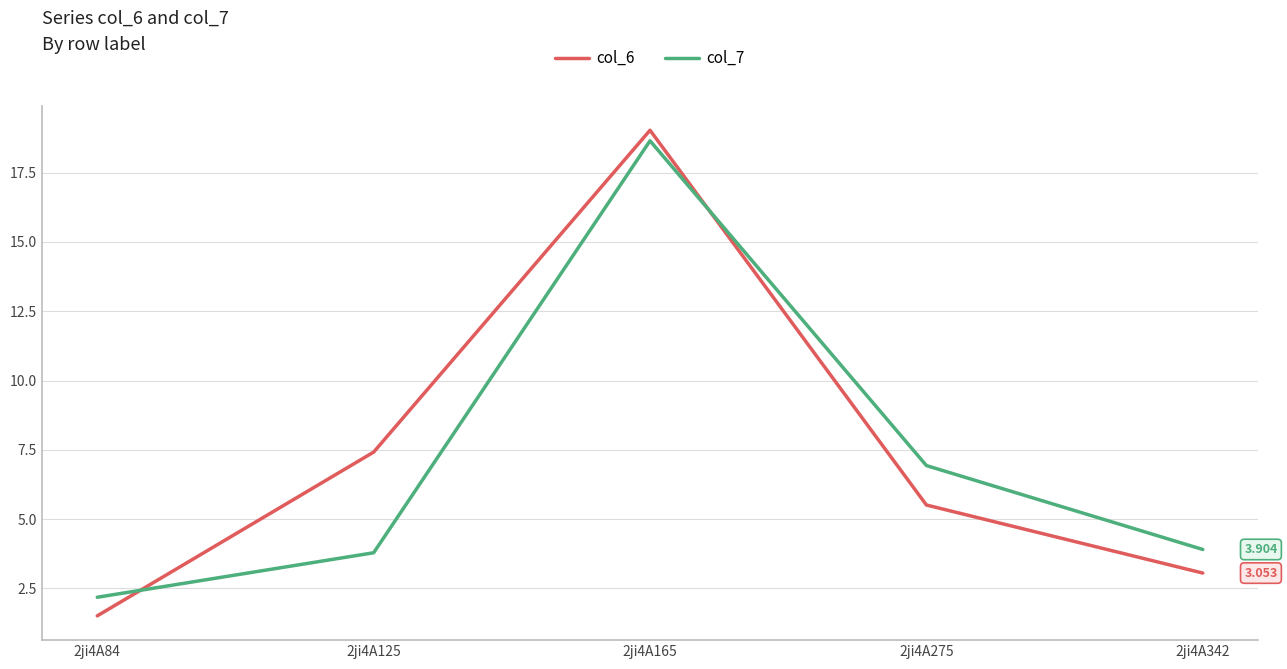

What is the difference between the maximum and minimum values in the col_7 series?

16.5